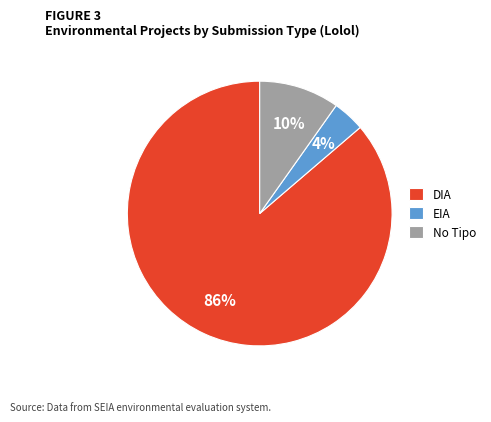

To the nearest percent, what percentage of the pie is EIA?

4%